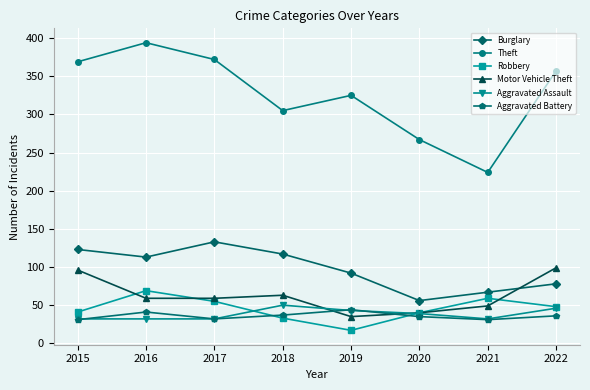

True or false: Motor Vehicle Theft has more than 2 points higher than both neighbors.

False